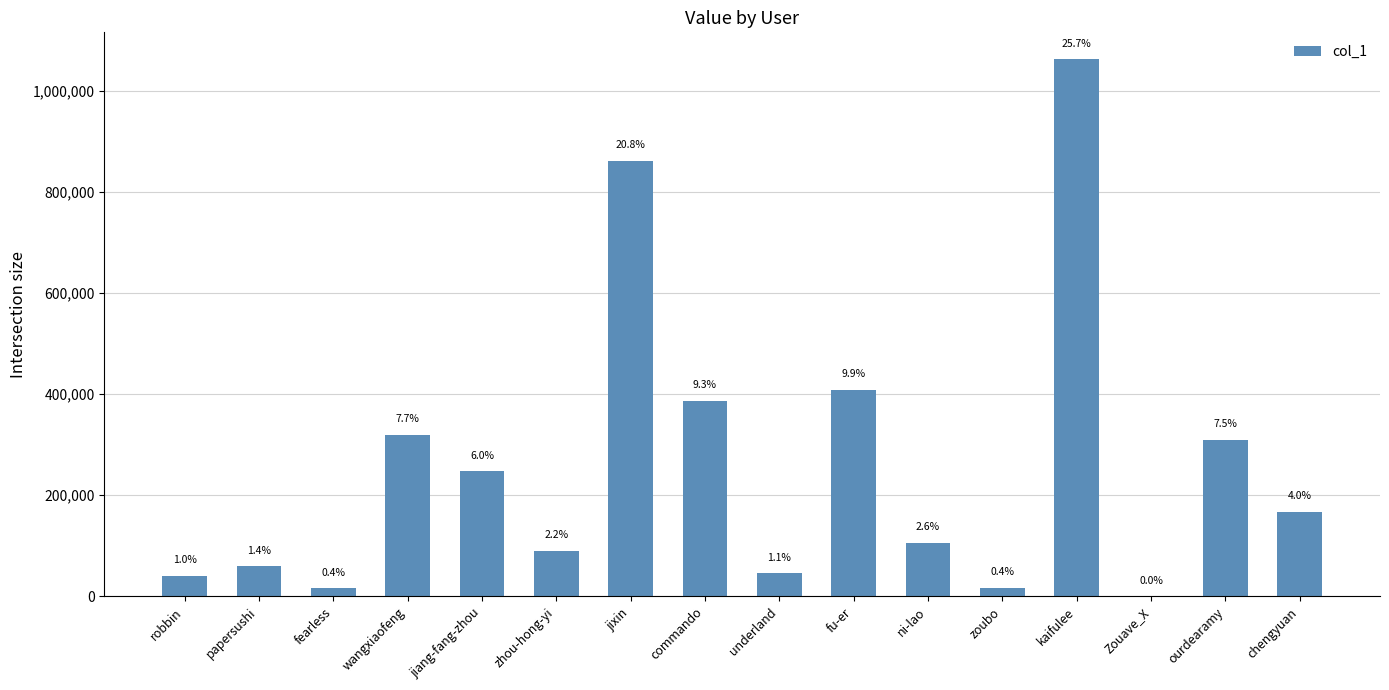

What is the ratio of the value at ourdearamy to the value at kaifulee?

0.3